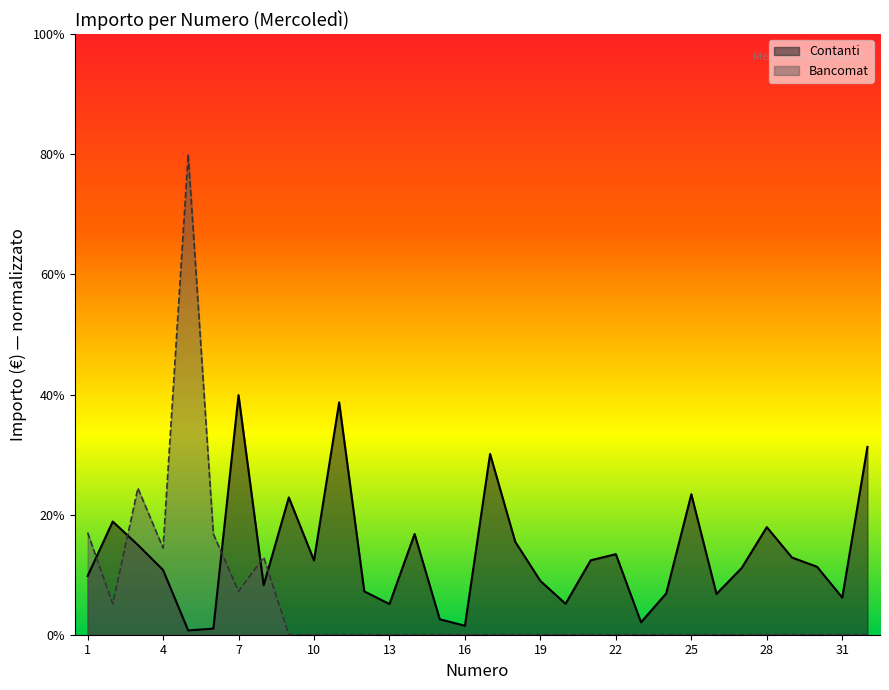

Rank the categories by value from lowest to highest.

5, 6, 16, 23, 15, 13, 20, 31, 26, 24, 12, 8, 19, 1, 4, 27, 30, 10, 21, 29, 22, 3, 18, 14, 28, 2, 9, 25, 17, 32, 11, 7